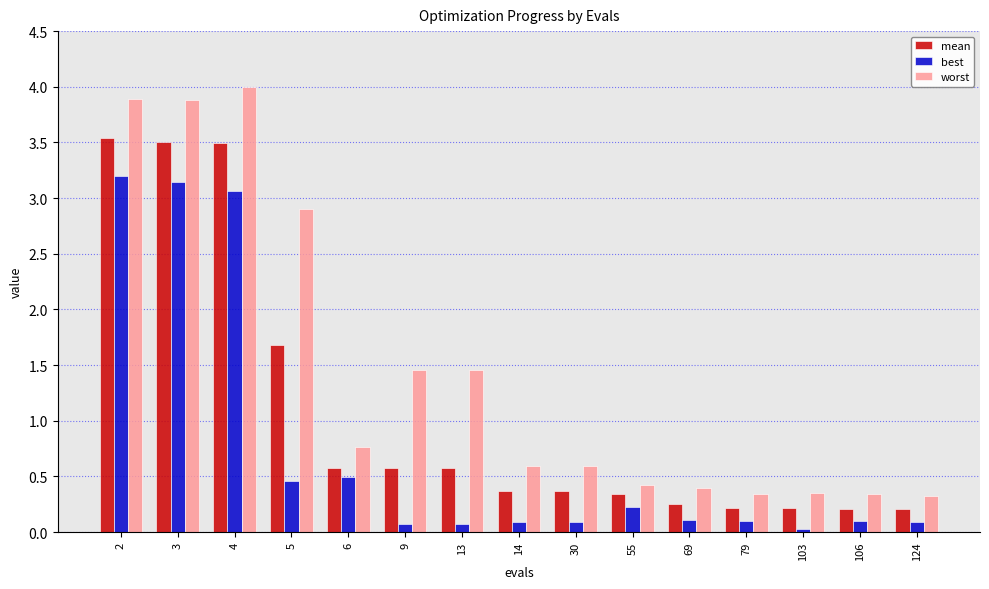

At 69, list the series in order from smallest to largest.

best, mean, worst